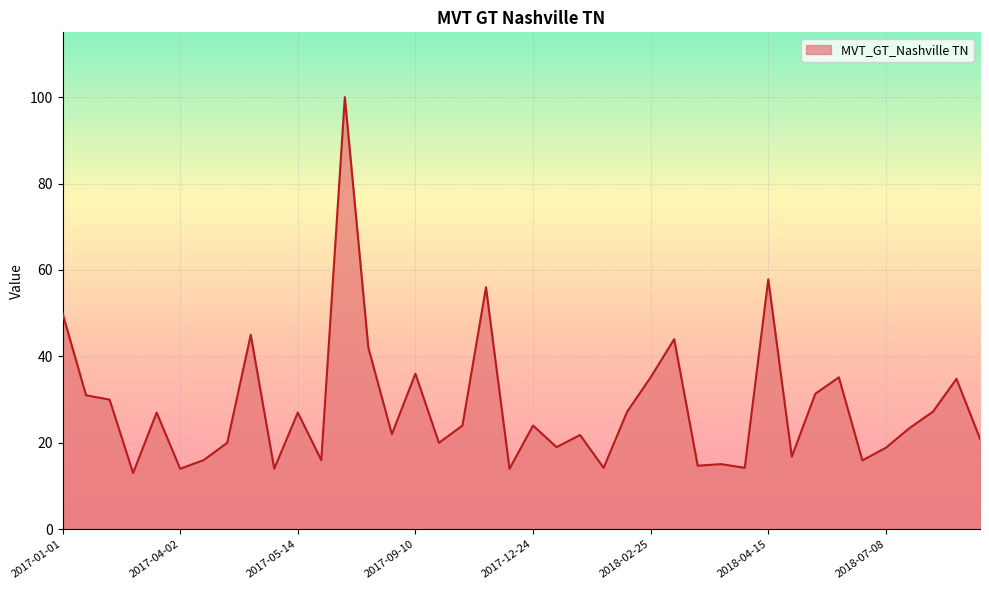

True or false: the data has more than 0 interior local peaks.

True